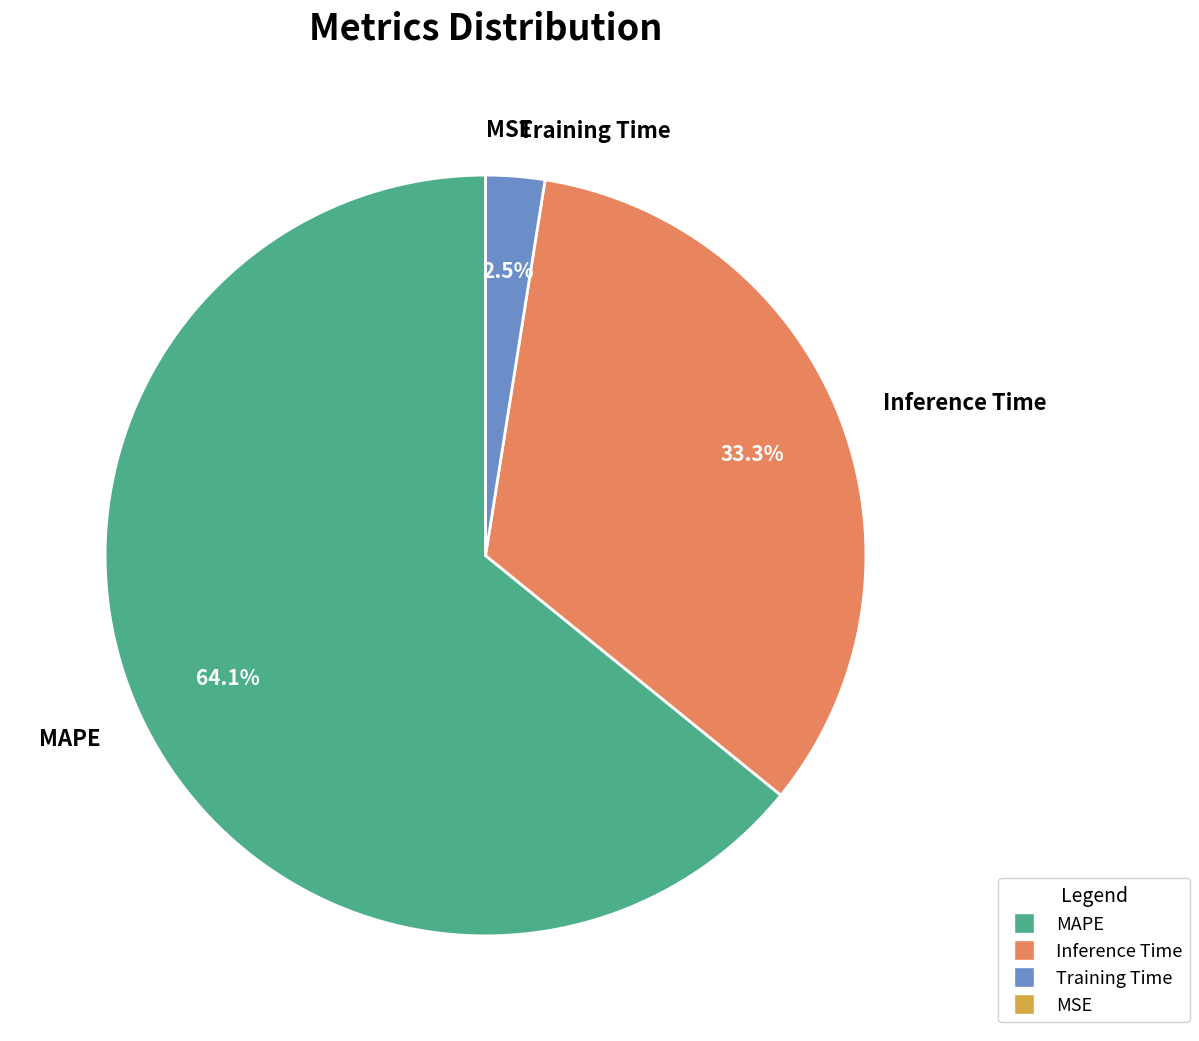

How much of the chart is everything except Training Time?

97.5%